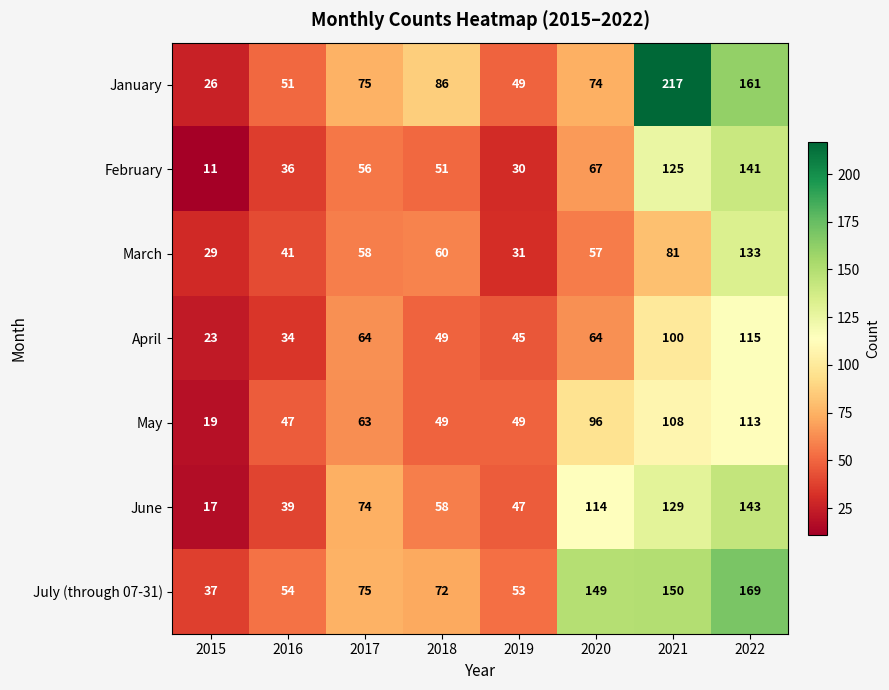

What is the total value across all series at 2018?

425